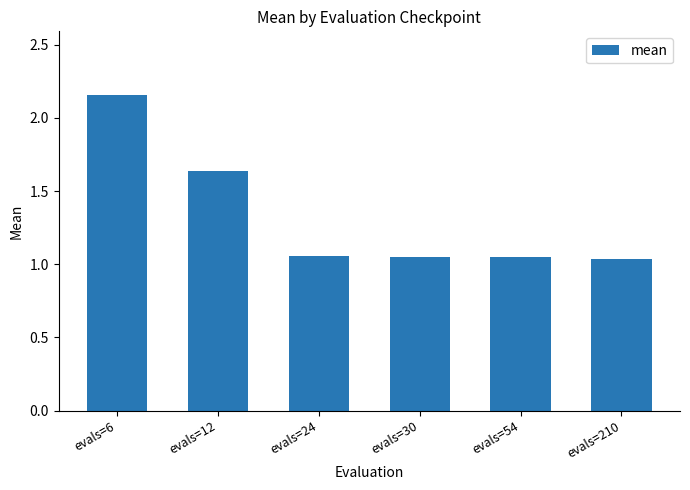

Is it true that the value at evals=30 is 1.6?

False